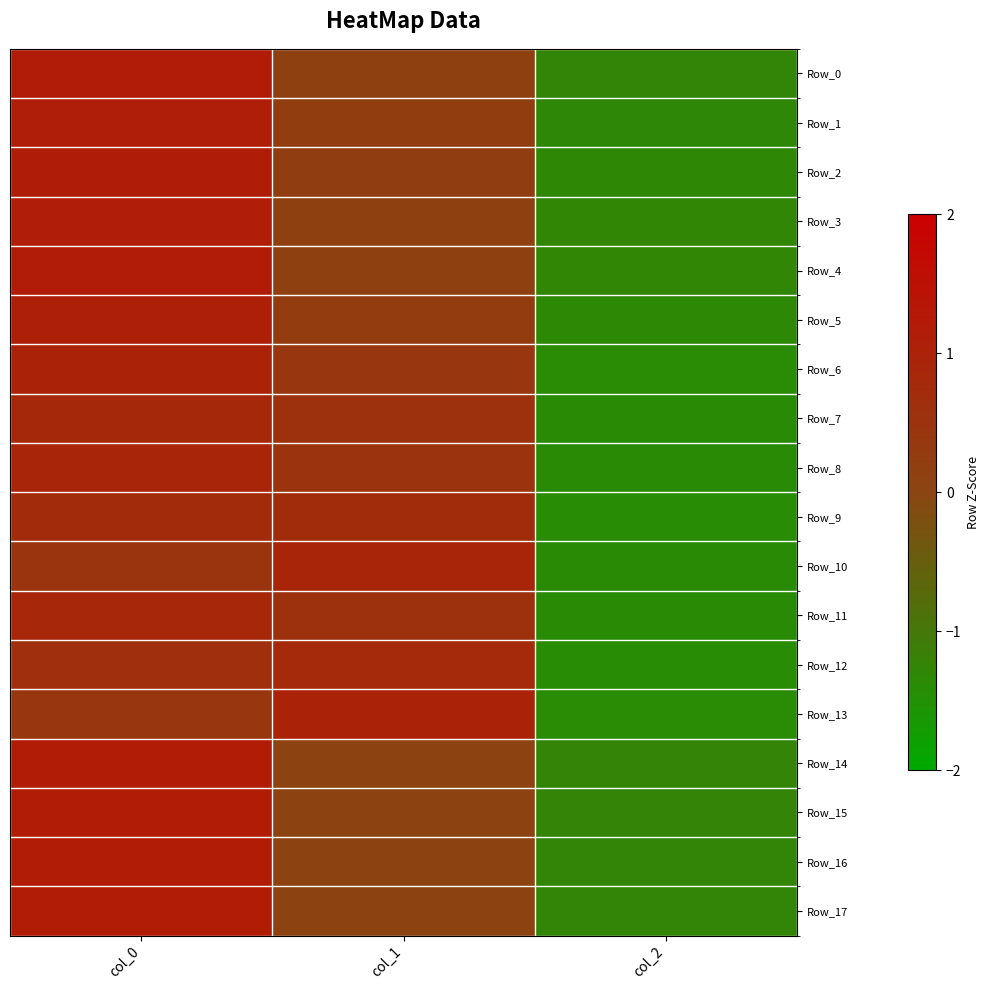

Rank the series at col_0 from highest to lowest value.

Row_14, Row_15, Row_17, Row_16, Row_0, Row_4, Row_3, Row_2, Row_1, Row_5, Row_6, Row_8, Row_11, Row_7, Row_9, Row_12, Row_10, Row_13